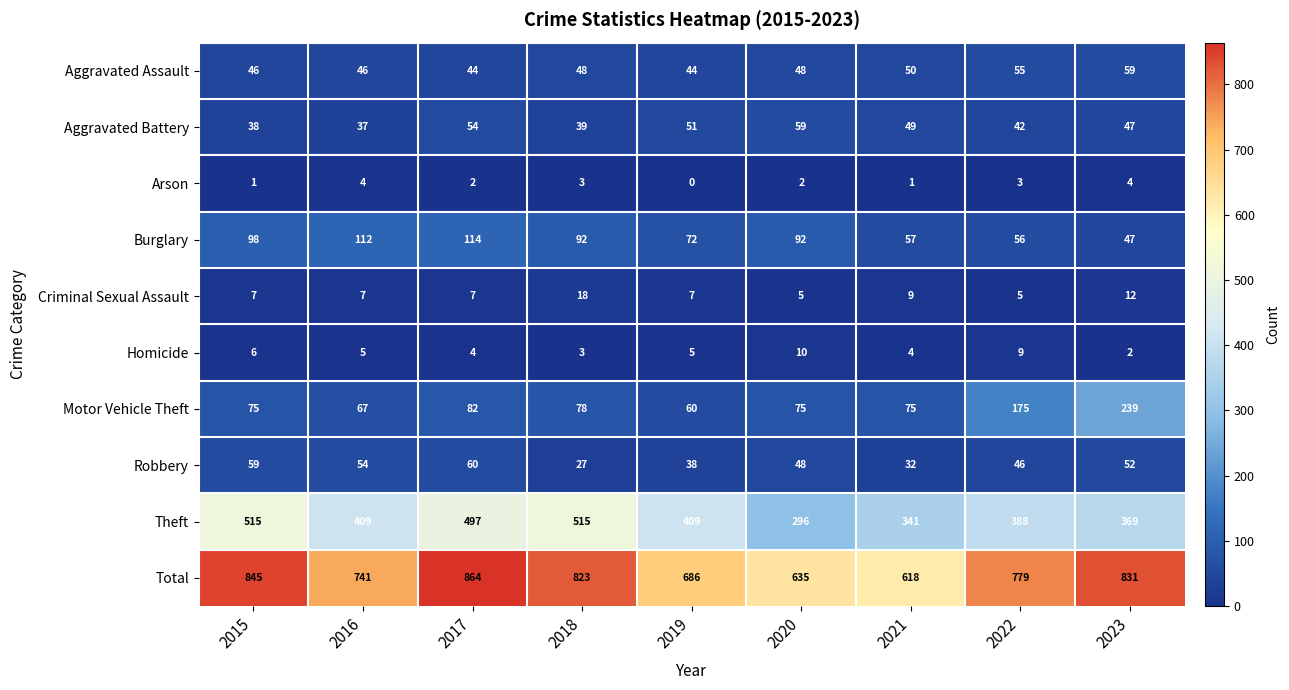

Which series changed the most between 2020 and 2021?

Theft